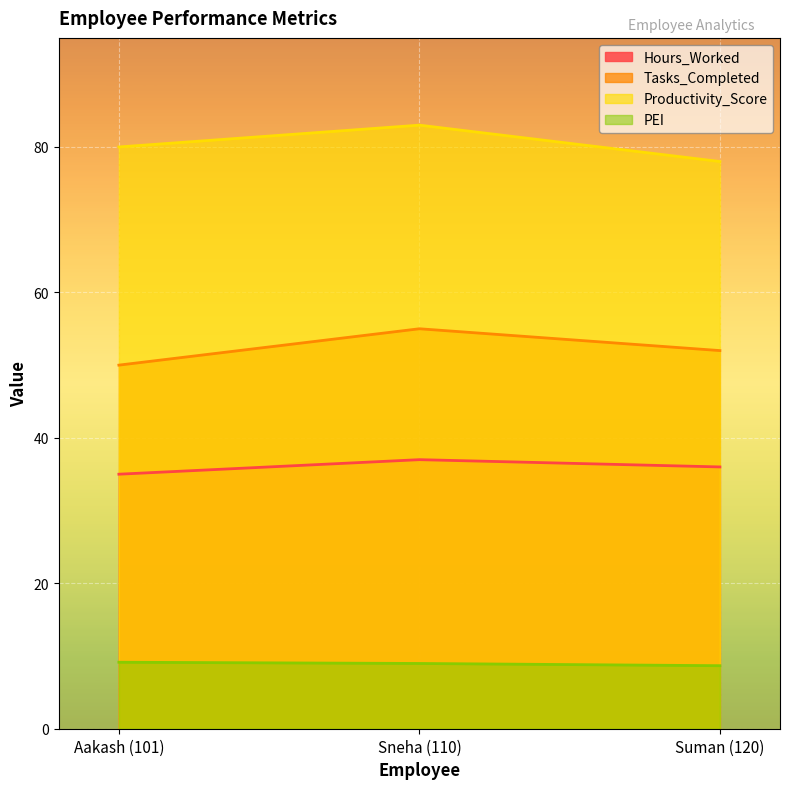

What is the spread (max minus min) of values at Suman (120)?

69.3